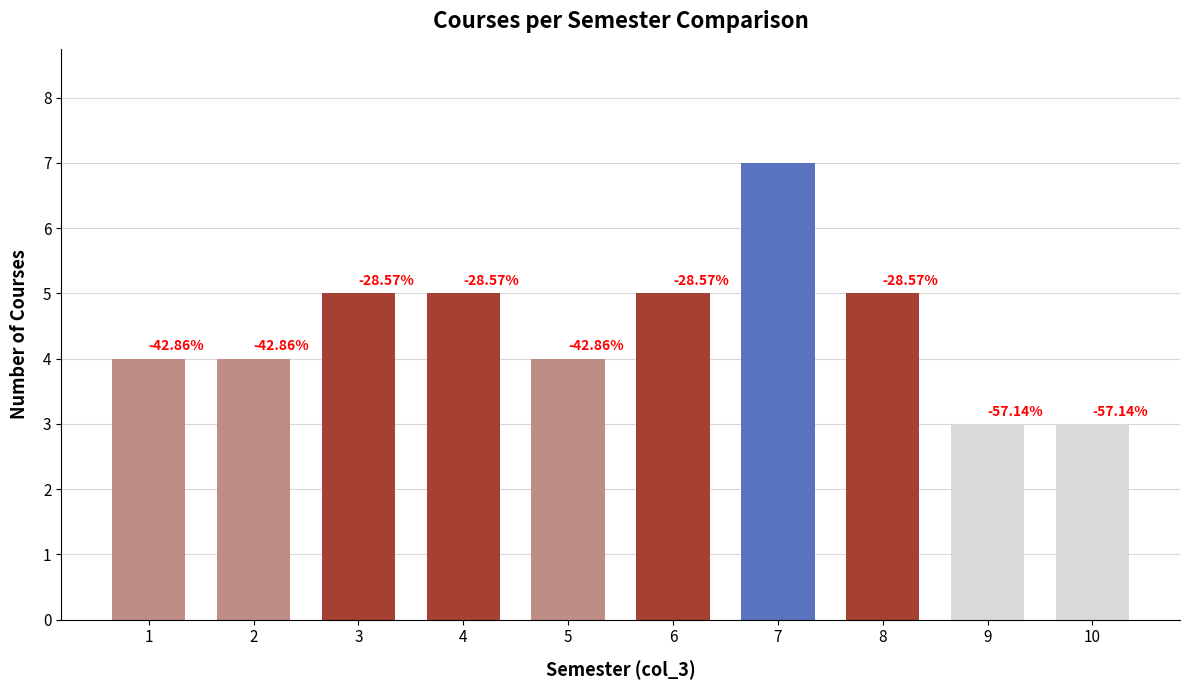

Rank the categories by value from highest to lowest.

7, 3, 4, 6, 8, 1, 2, 5, 9, 10